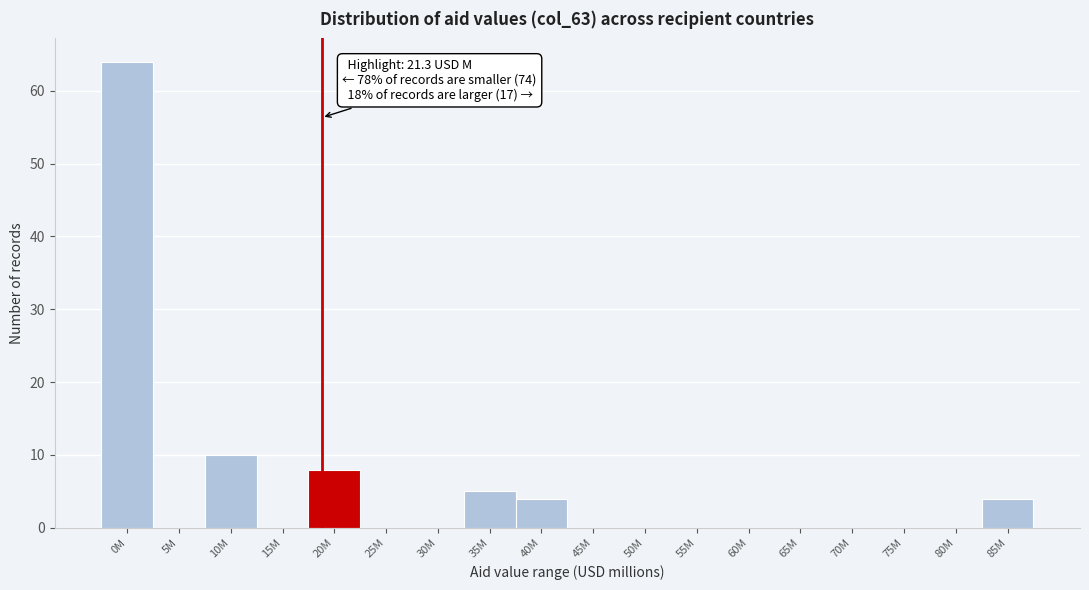

Reading left to right, extract all data points from this chart.

0M=64	5M=0	10M=10	15M=0	20M=8	25M=0	30M=0	35M=5	40M=4	45M=0	50M=0	55M=0	60M=0	65M=0	70M=0	75M=0	80M=0	85M=4